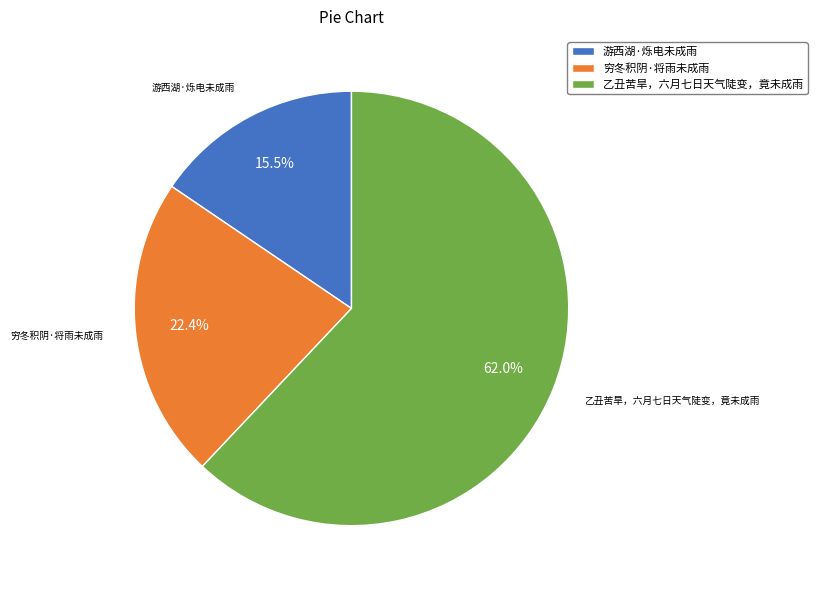

What is the ratio of the value at 乙丑苦旱，六月七日天气陡变，竟未成雨 to the value at 游西湖·烁电未成雨?

4.0